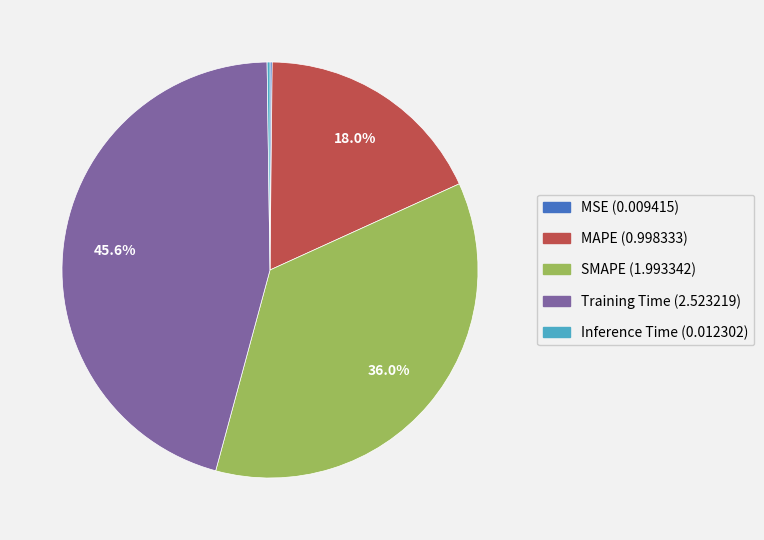

Does any single category account for the majority?

No